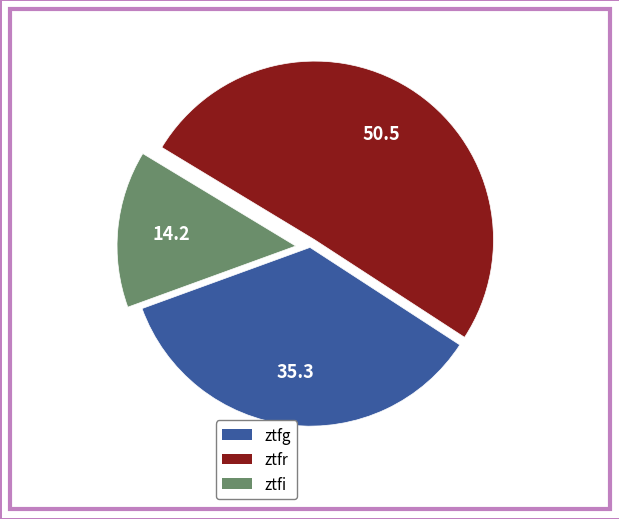

Between ztfr and ztfi, which is larger?

ztfr